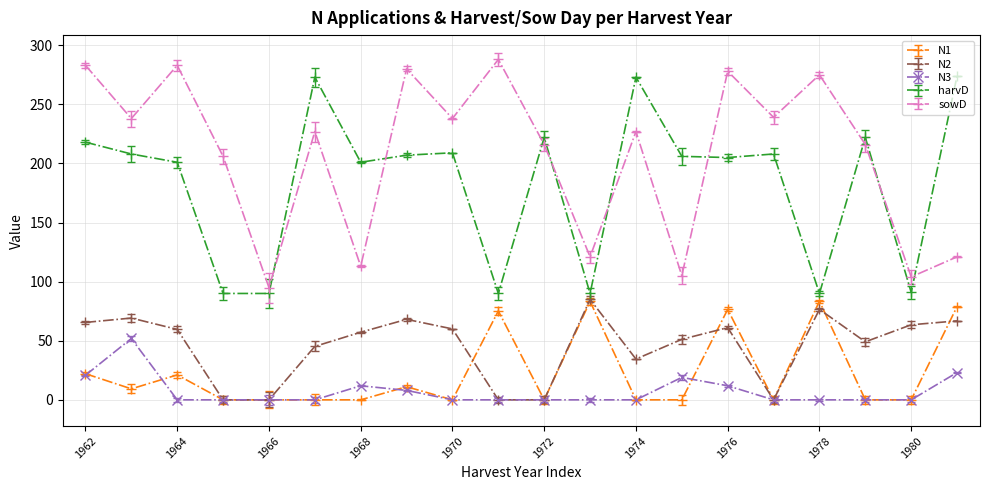

Which series has the largest total across all categories?

sowD